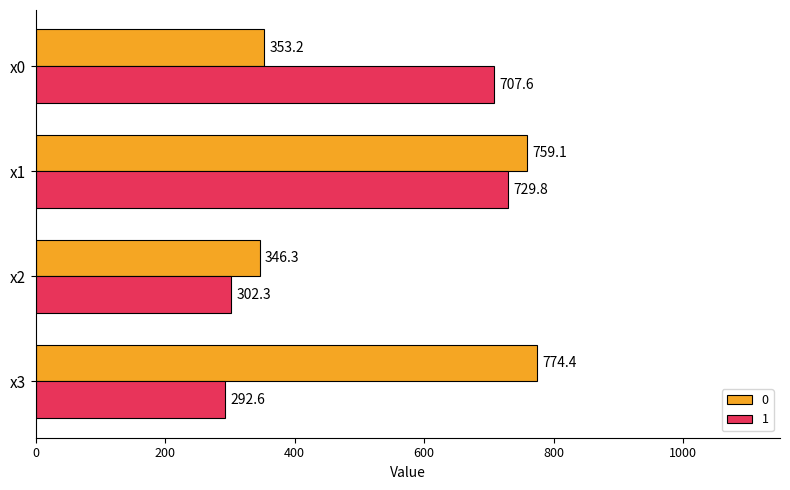

What is the sum of all 1 values?

2032.2